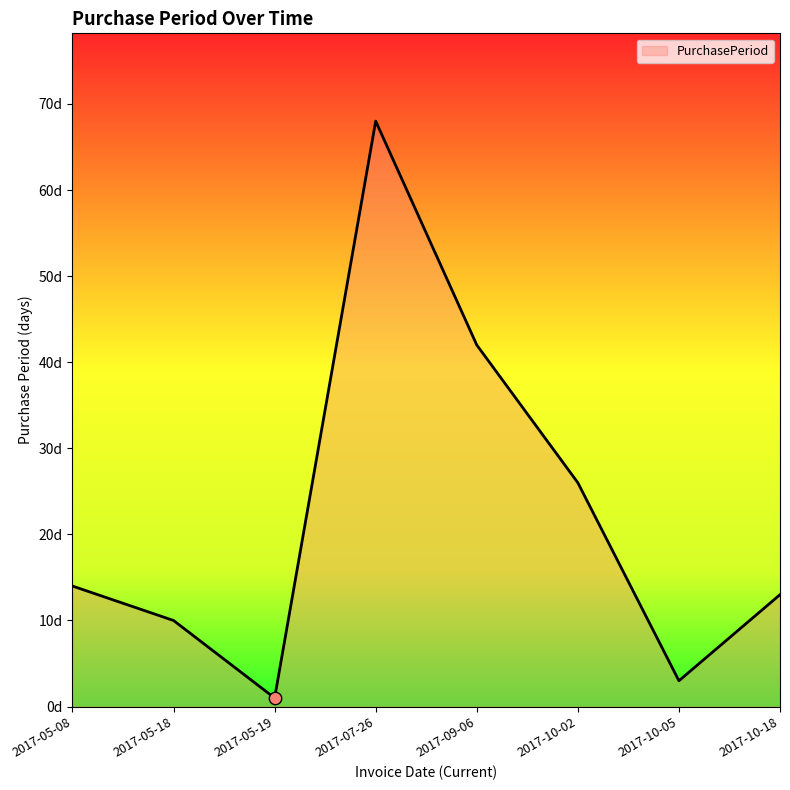

Which has a higher value, 2017-05-18 or 2017-05-19?

2017-05-18